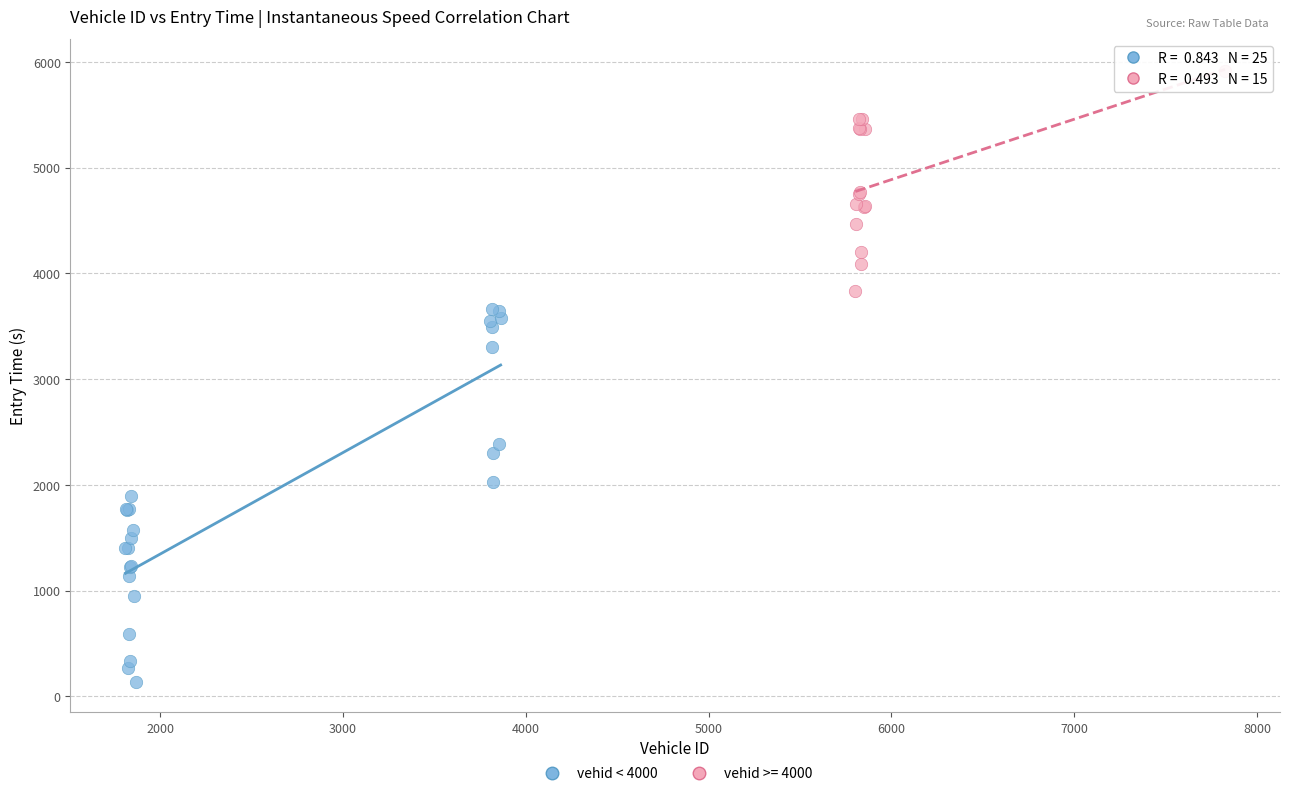

Which series reaches the minimum Y coordinate?

vehid < 4000